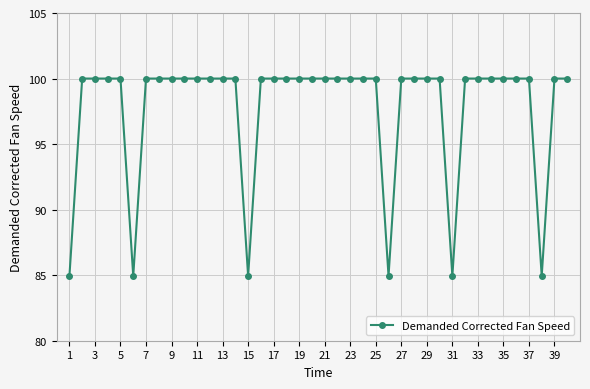

What is the sum of all values?

3909.6